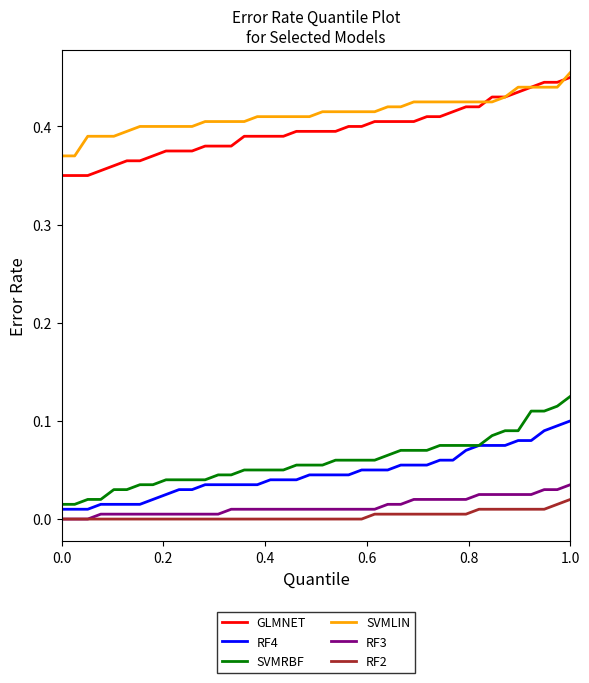

Count the SVMRBF values in the range 0 to 1.

40